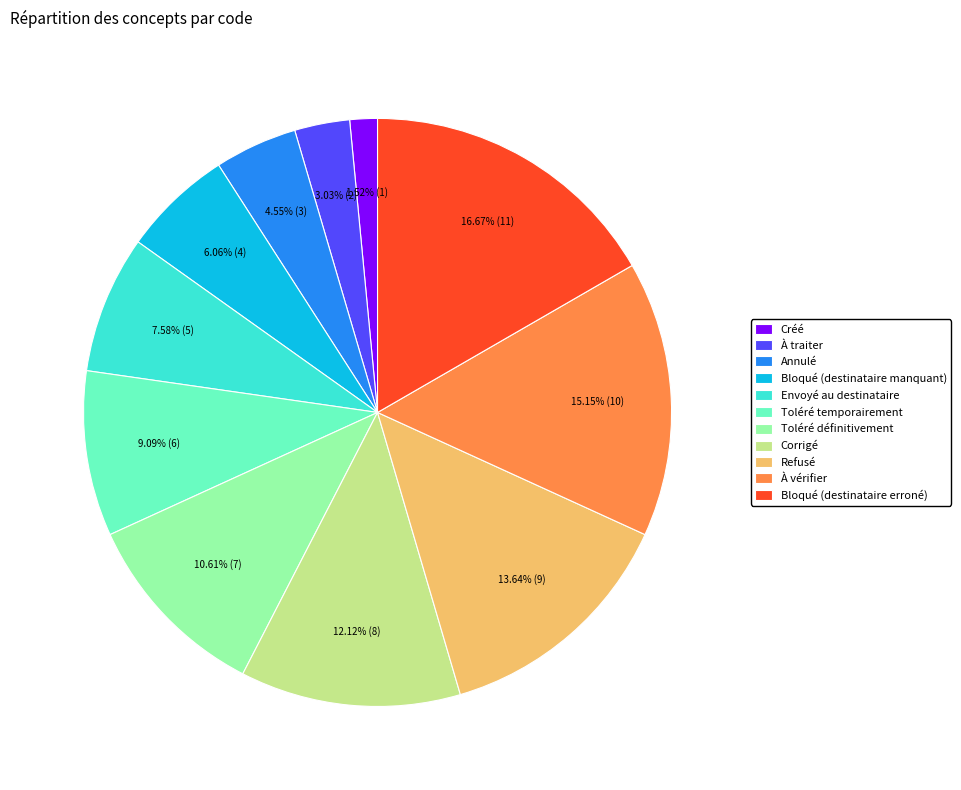

Which slice is the smallest?

Créé